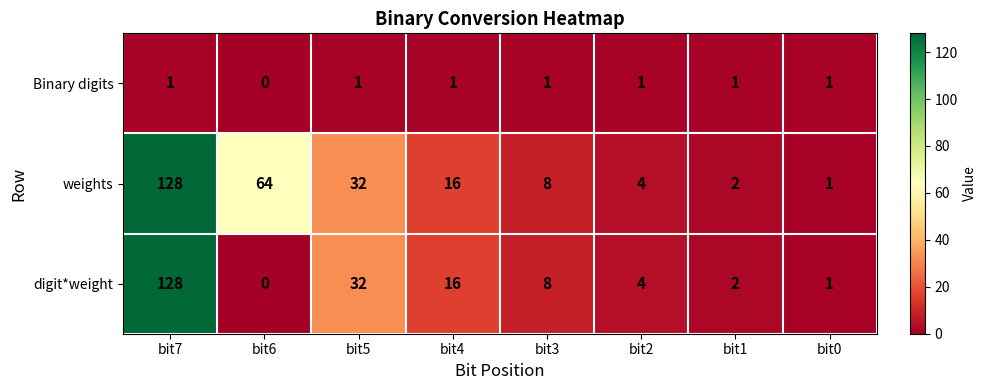

Reading right to left, list all the values displayed in this chart.

Binary digits: bit0=1	bit1=1	bit2=1	bit3=1	bit4=1	bit5=1	bit6=0	bit7=1
weights: bit0=1	bit1=2	bit2=4	bit3=8	bit4=16	bit5=32	bit6=64	bit7=128
digit*weight: bit0=1	bit1=2	bit2=4	bit3=8	bit4=16	bit5=32	bit6=0	bit7=128